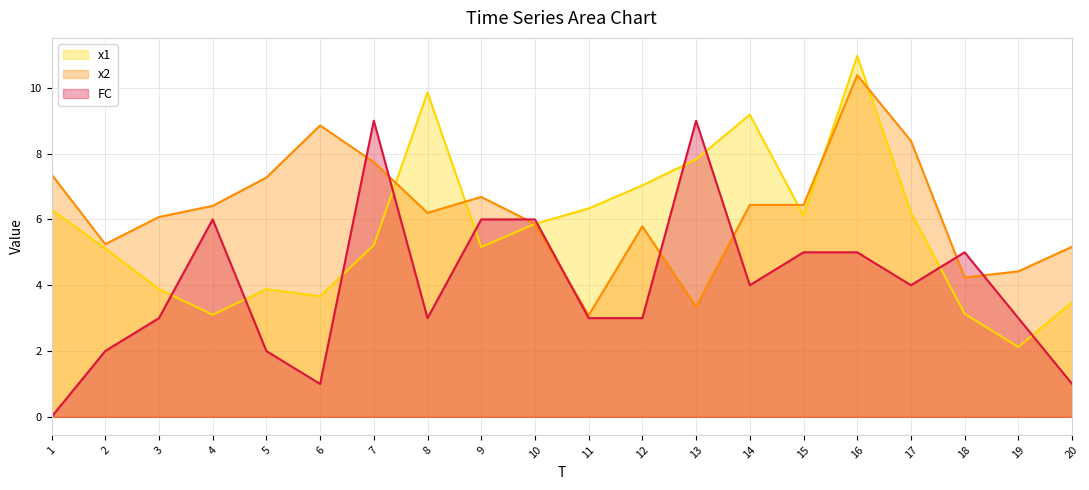

True or false: FC and x2 intersect in this chart.

True